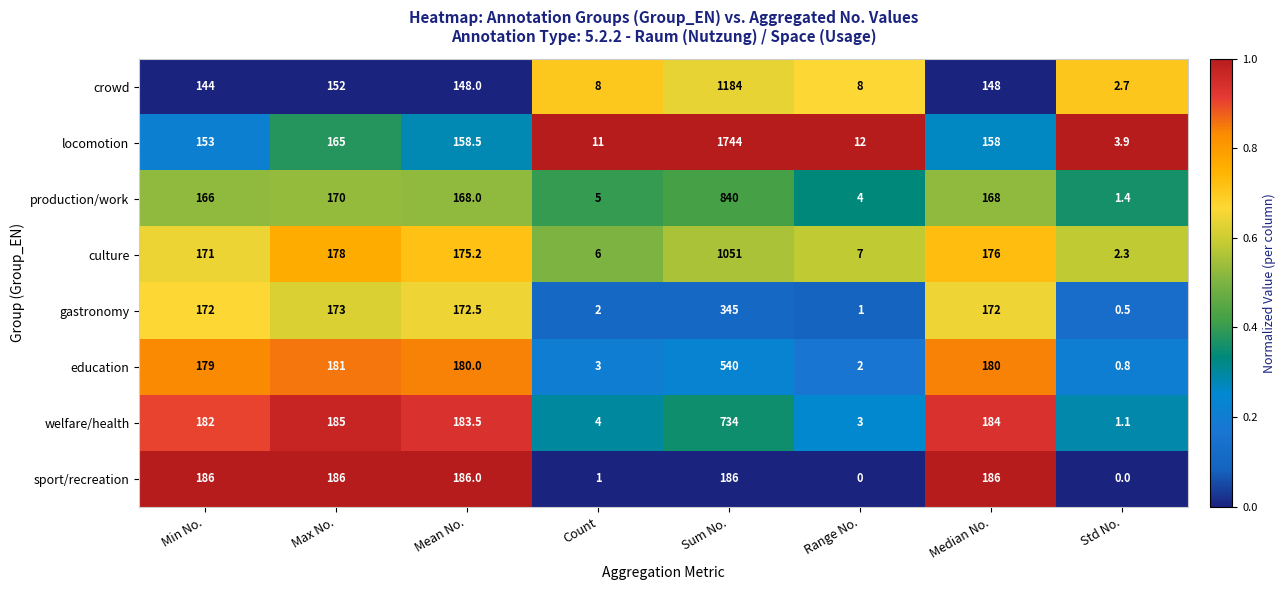

What is the total value across all series at Count?

40.0